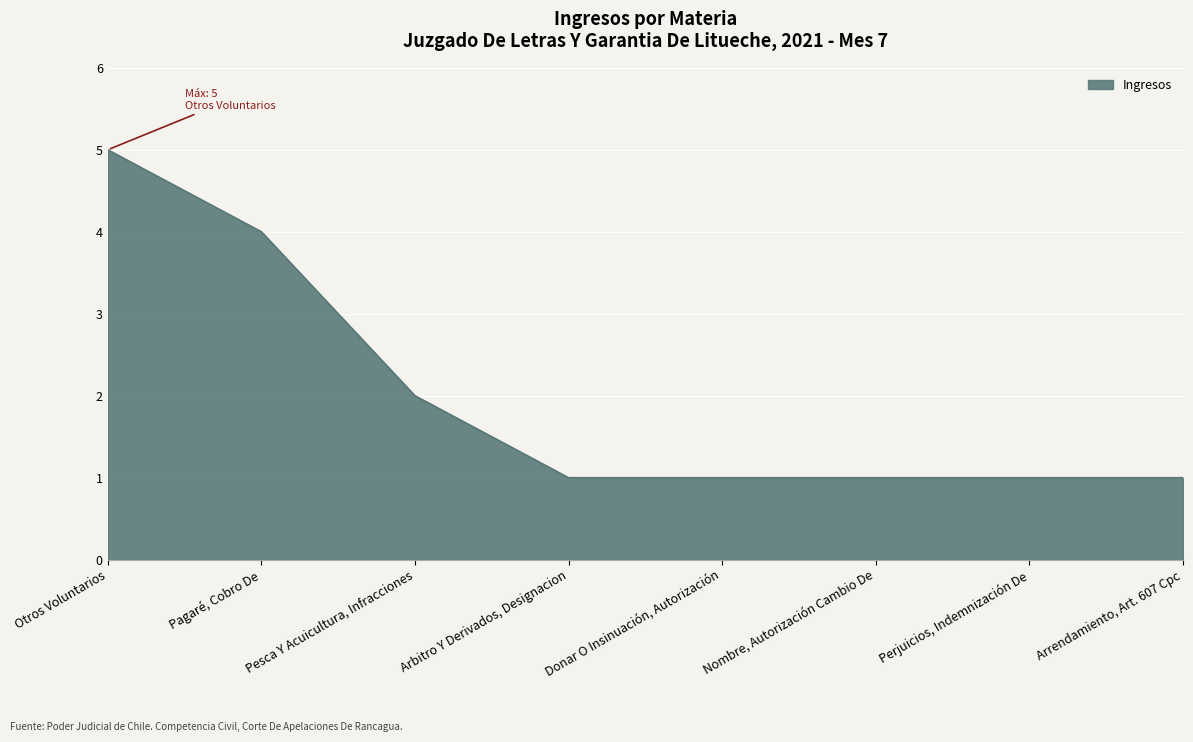

How many values are between 1 and 4?

7